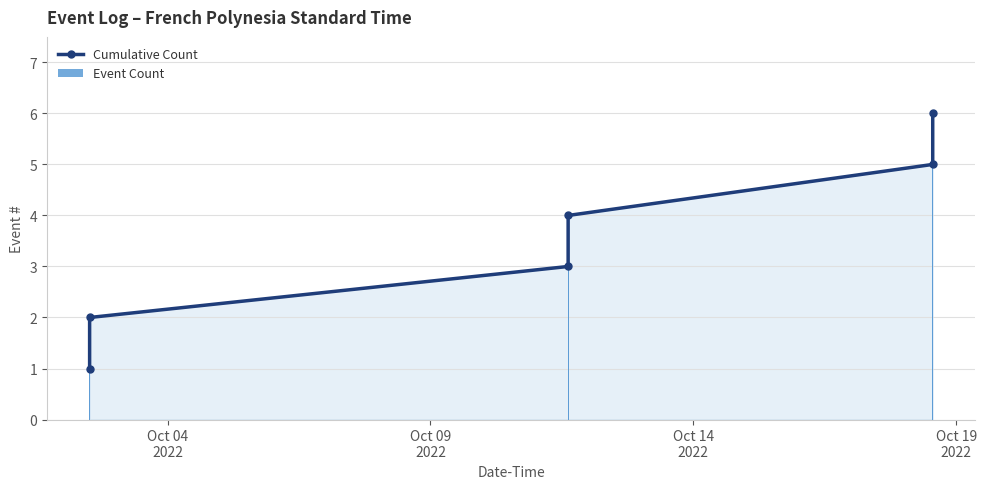

What is the difference between the maximum and minimum values in the Event Count series?

5